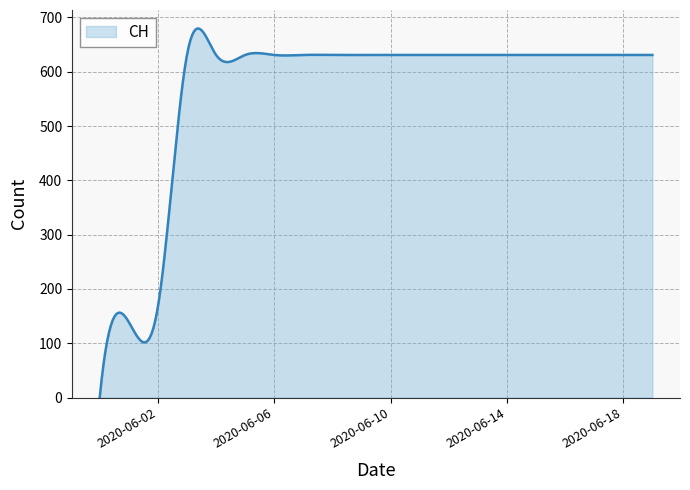

What is the maximum value shown in the chart?

679.8